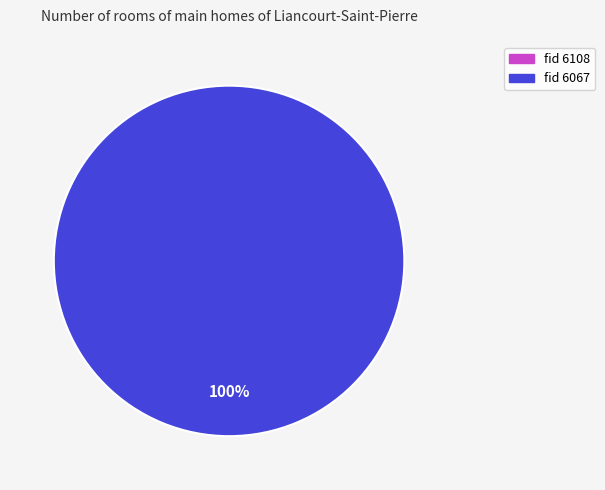

What is the largest slice in the pie chart?

6067